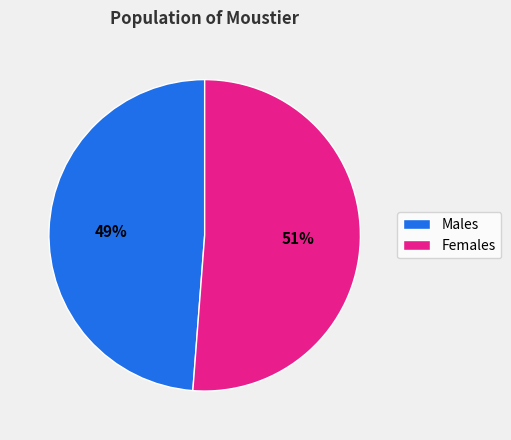

Rank the categories by value from highest to lowest.

Females, Males